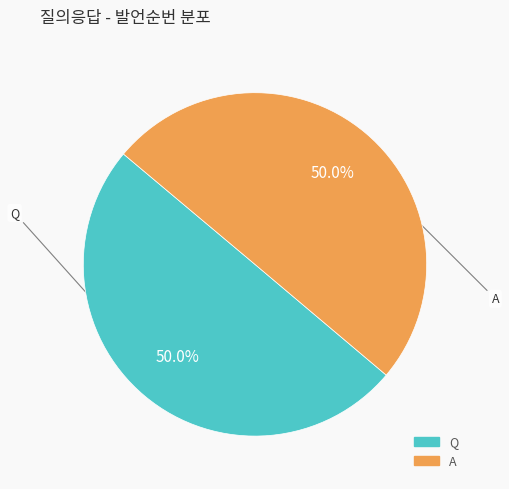

Do A and Q together represent more than half of the pie?

Yes